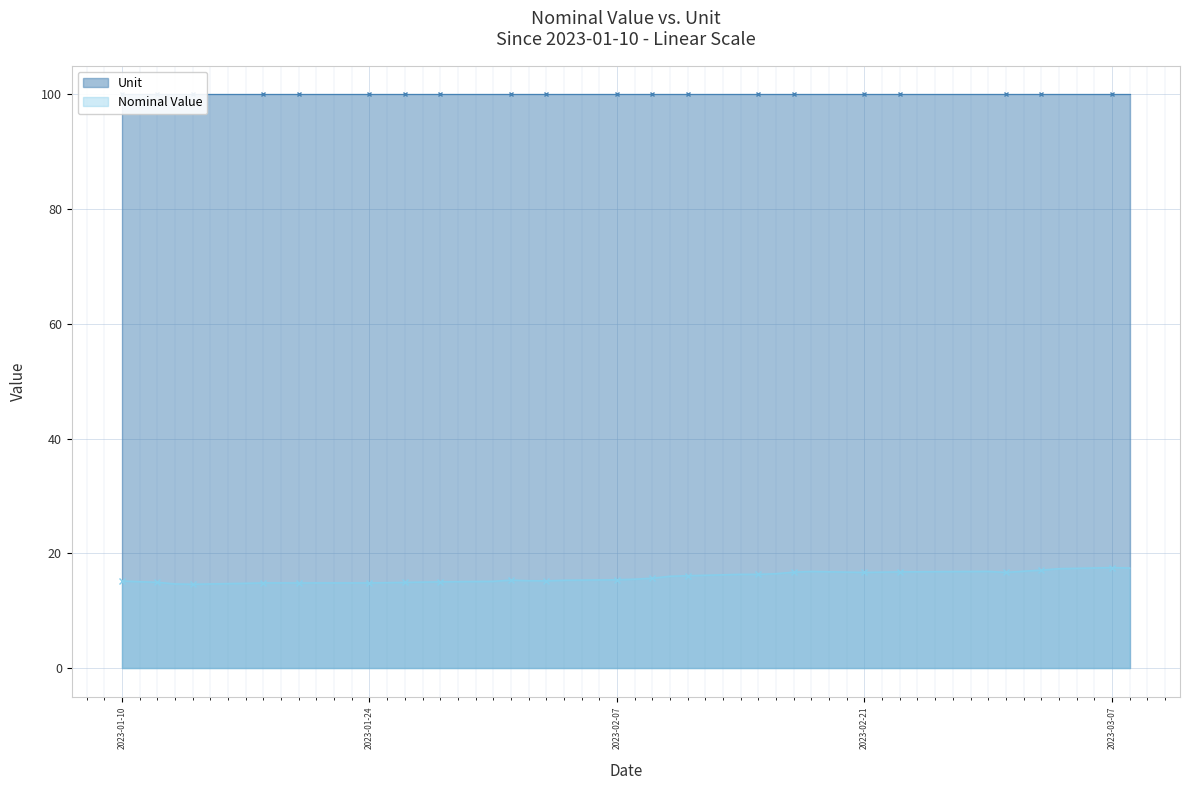

What is the label of the 37th point from the left?

2023-03-03